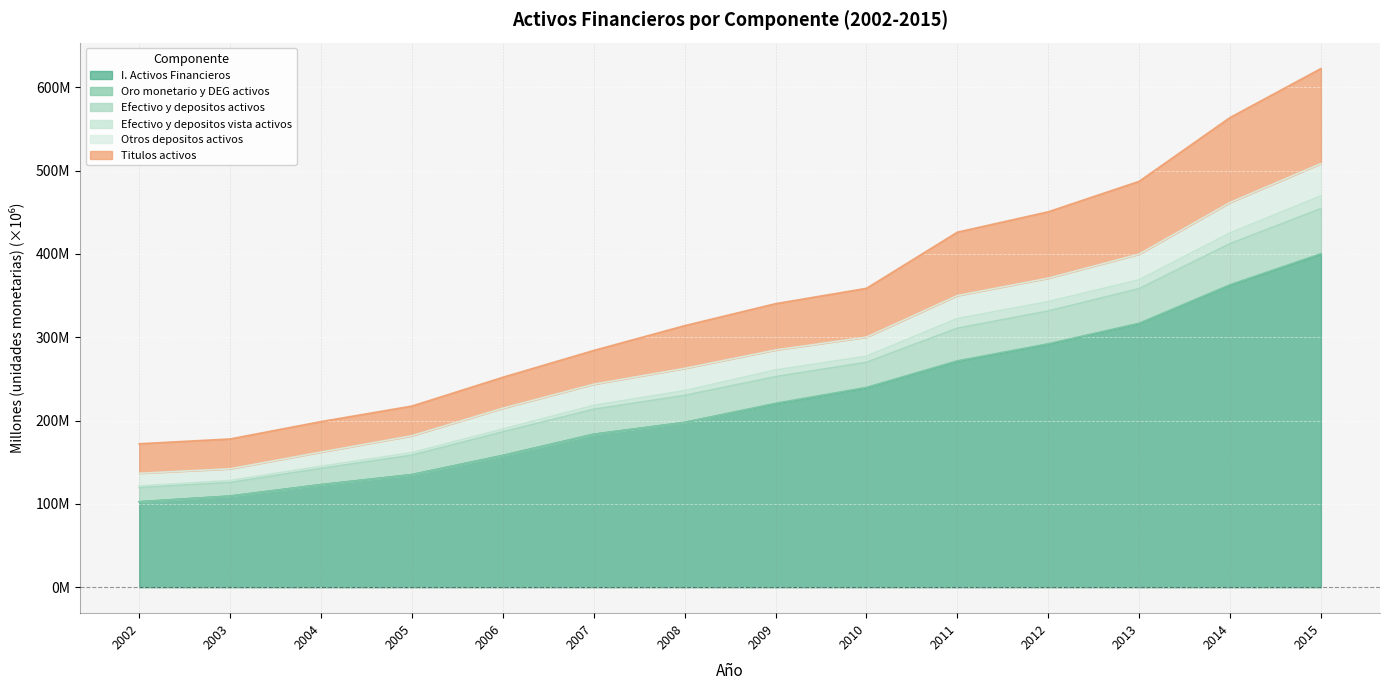

The I. Activos Financieros series shows 316.3 at 2013. True or false?

True